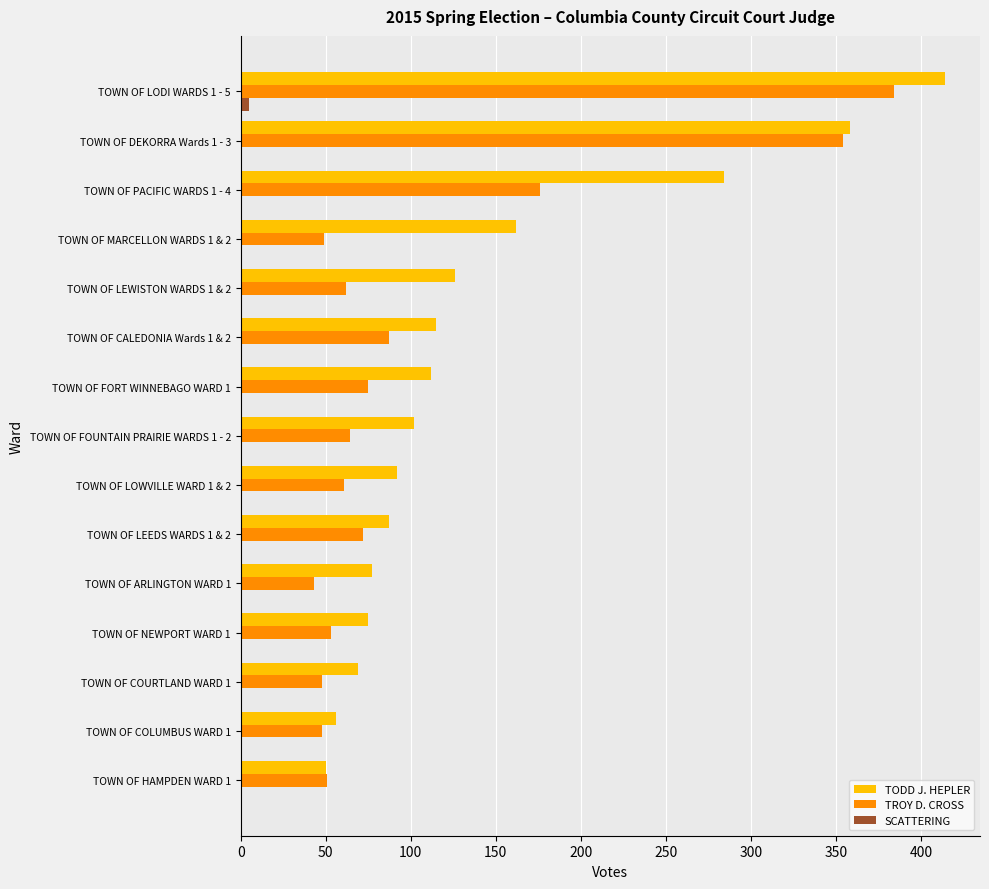

What are all the series names shown in the legend?

TODD J. HEPLER, TROY D. CROSS, SCATTERING